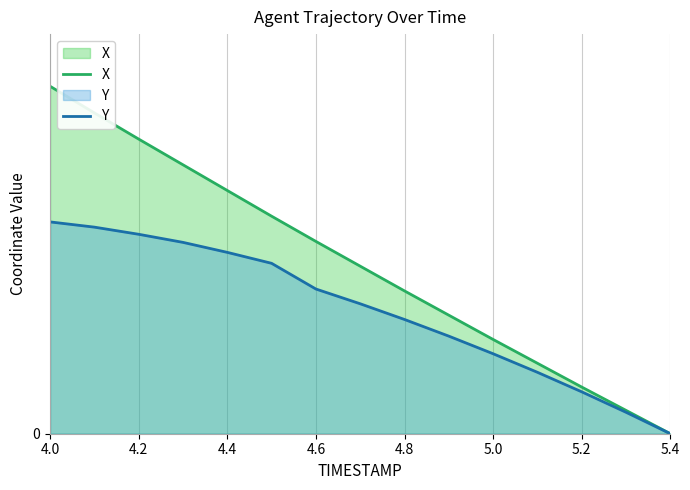

Does the chart display data point markers on the line(s)?

No